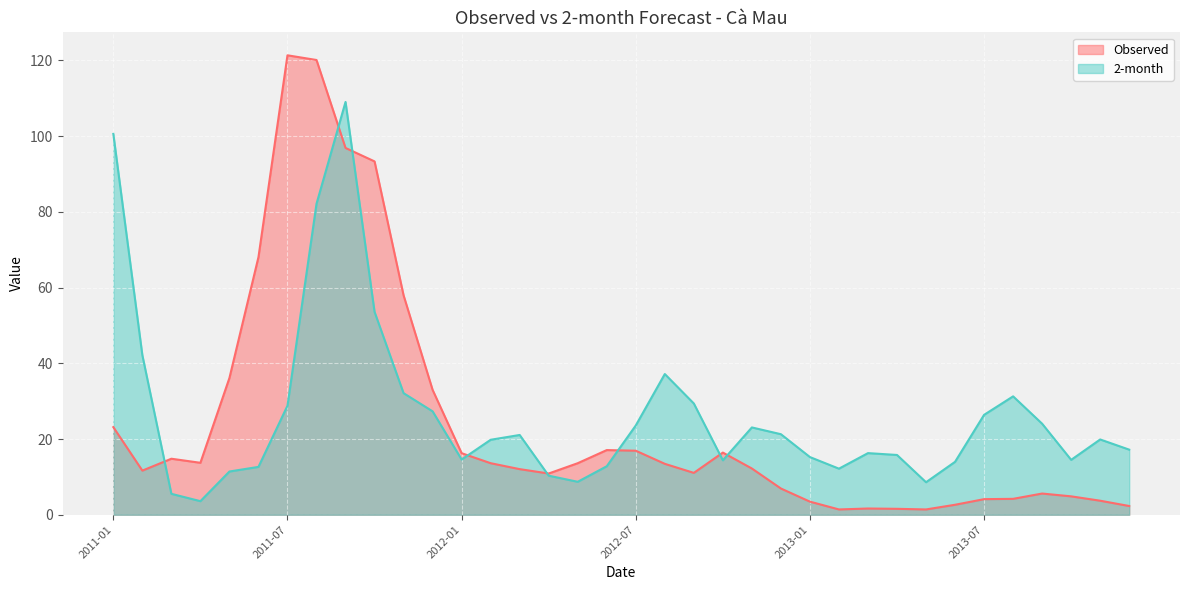

The value of 2-month at 2011-06 is 6.0. True or false?

False